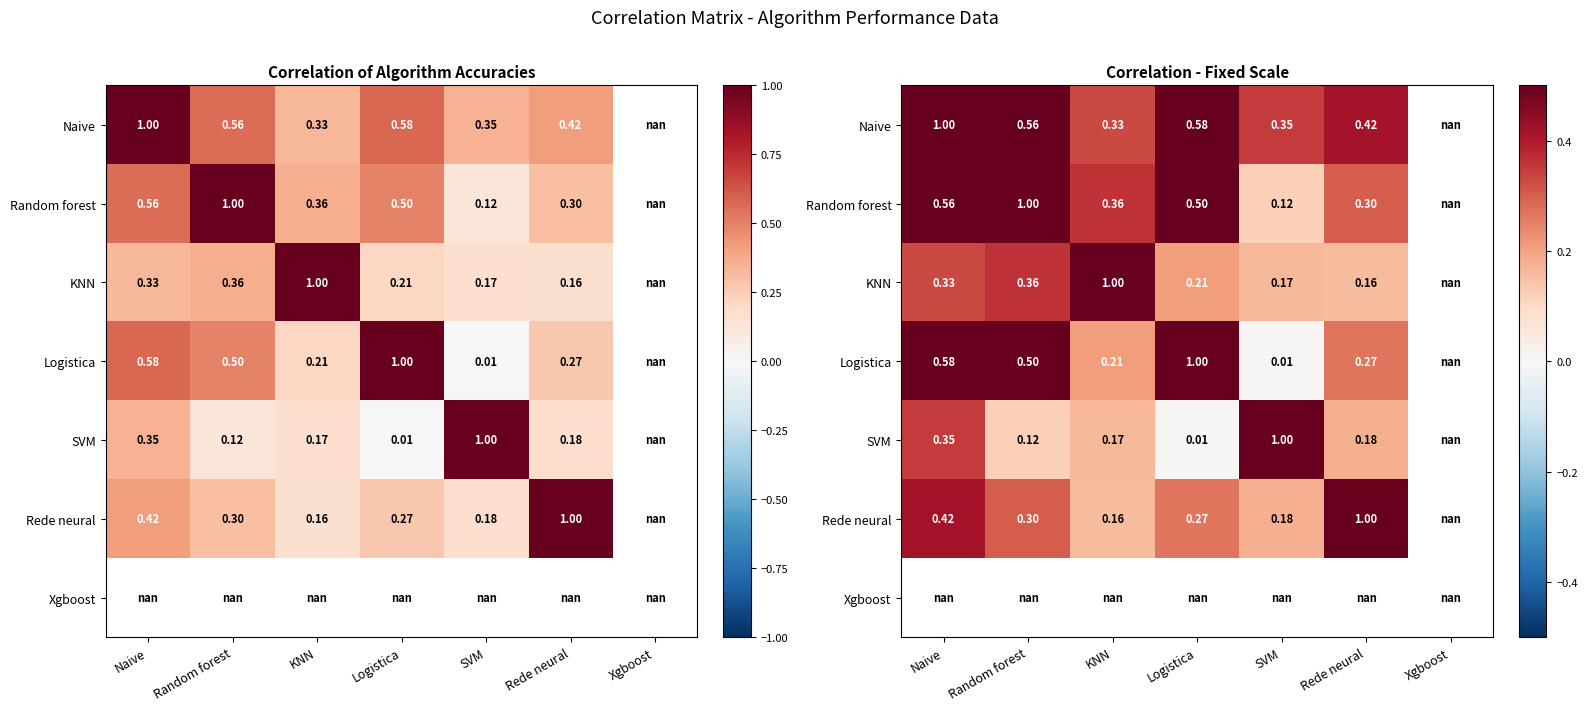

What is the maximum value for Logistica?

1.0